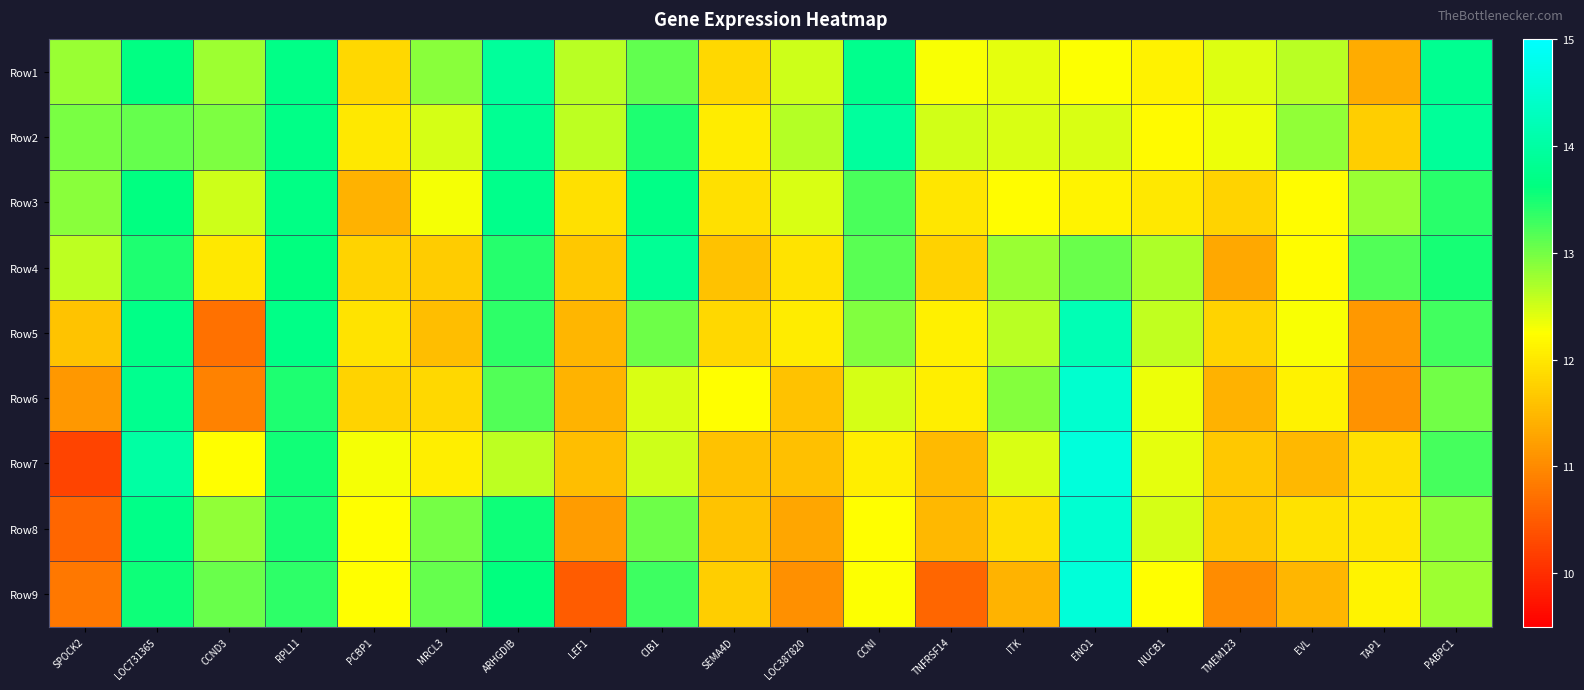

Rank the series at MRCL3 from highest to lowest value.

Row9, Row8, Row1, Row2, Row3, Row7, Row6, Row4, Row5